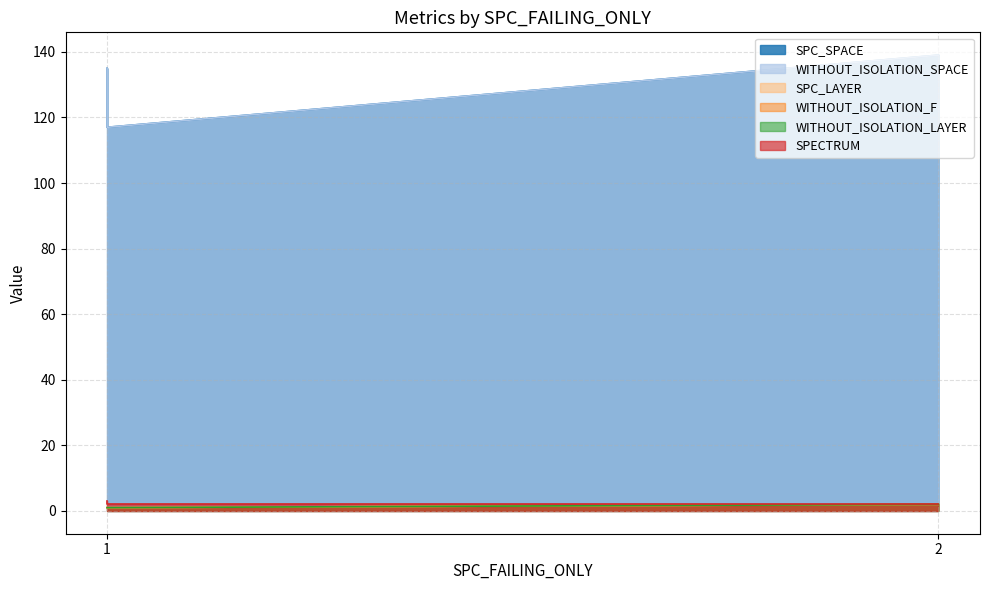

What is the difference between the maximum and minimum values in the SPC_SPACE series?

22